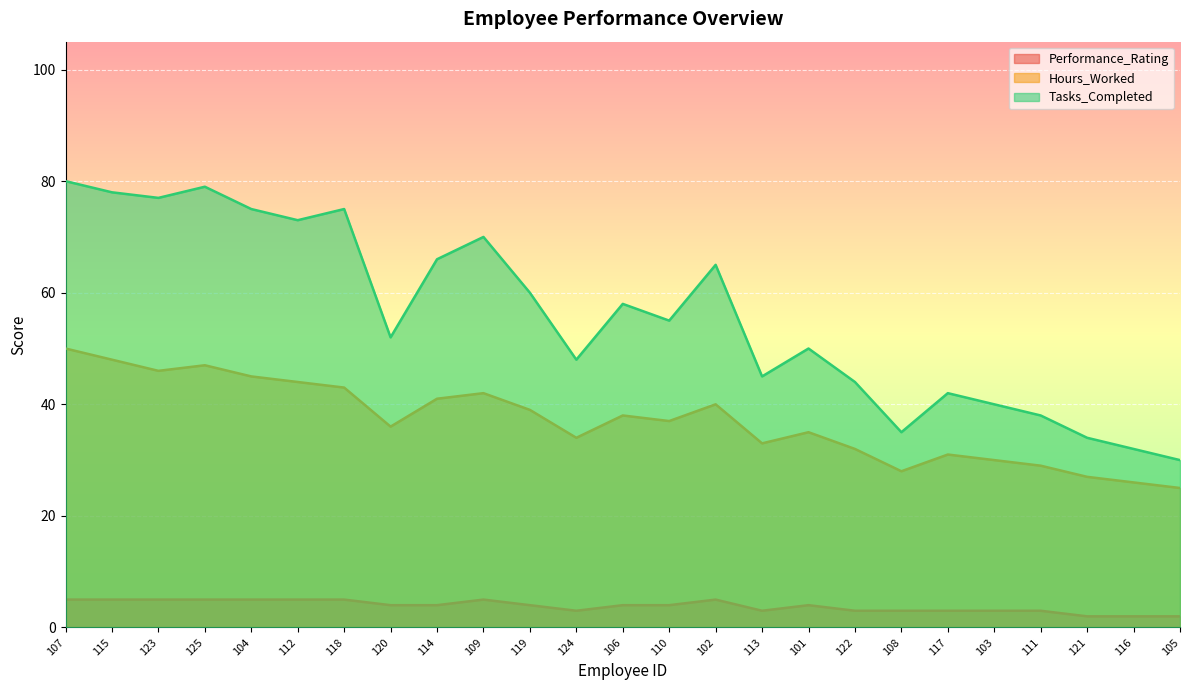

Rank the series at 104 from lowest to highest value.

Performance_Rating, Hours_Worked, Tasks_Completed